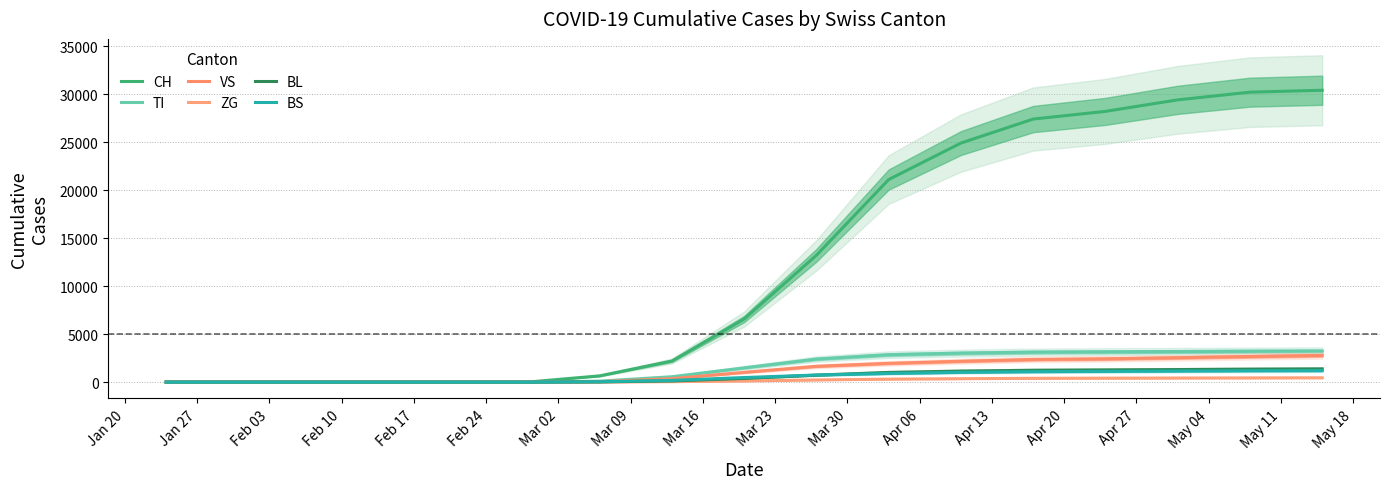

Which has a higher value, Apr 06 or Feb 03?

Apr 06